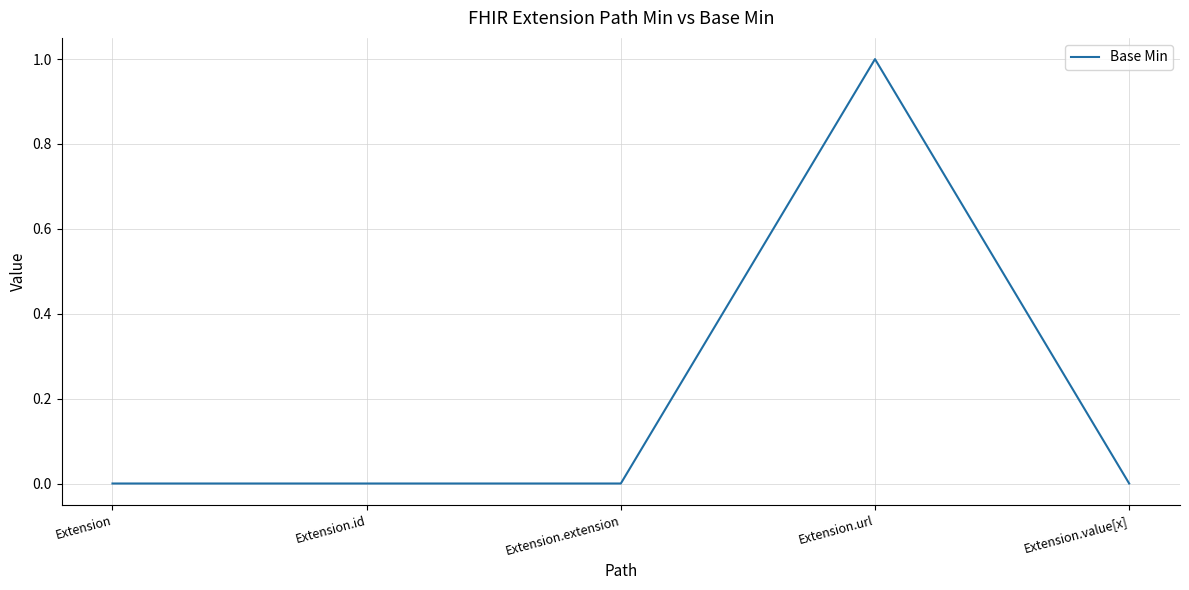

Reading left to right, list all the values displayed in this chart.

0	0	0	1	0